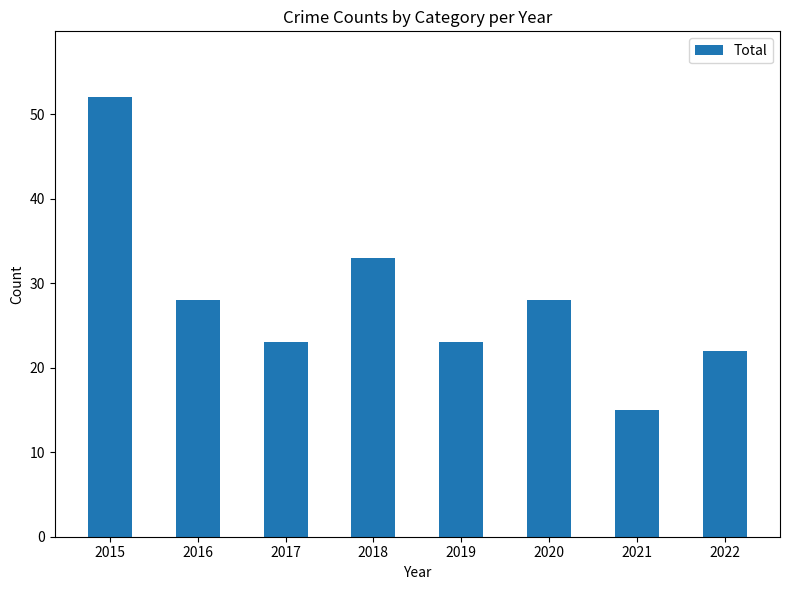

What is the change in value from 2018 to 2019?

-10